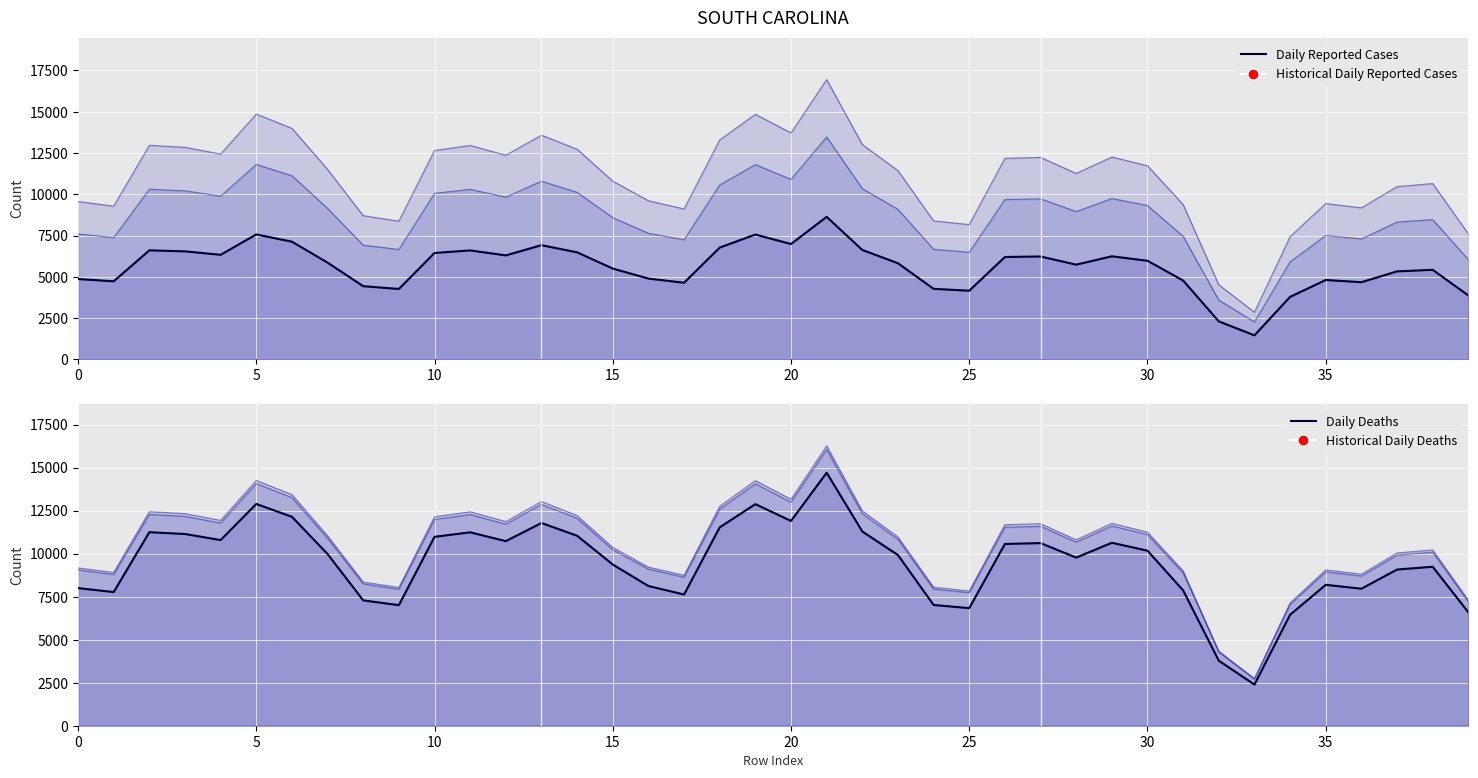

What is the value of the Daily Reported Cases point at the 34th from the left?

1455.4